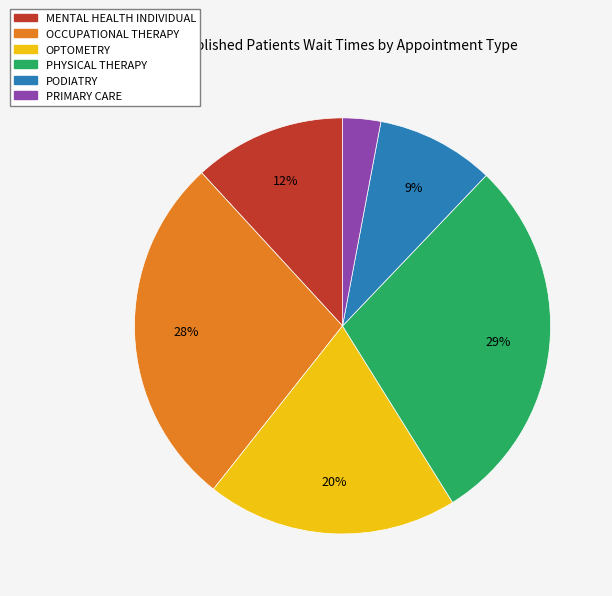

Which has a higher value, MENTAL HEALTH INDIVIDUAL or OCCUPATIONAL THERAPY?

OCCUPATIONAL THERAPY